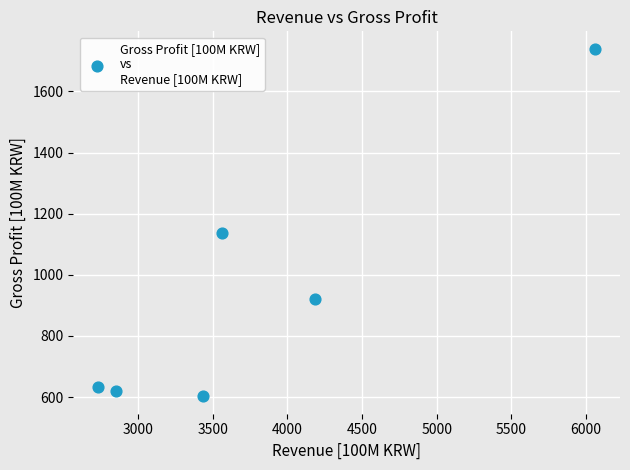

What Y value in the scatter plot is closest to 1171?

1137.2